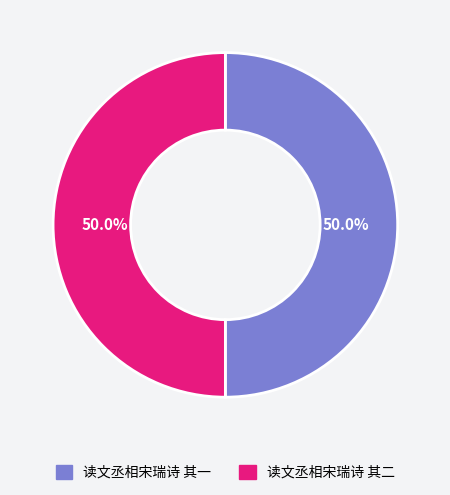

How many slices are in this pie chart?

2